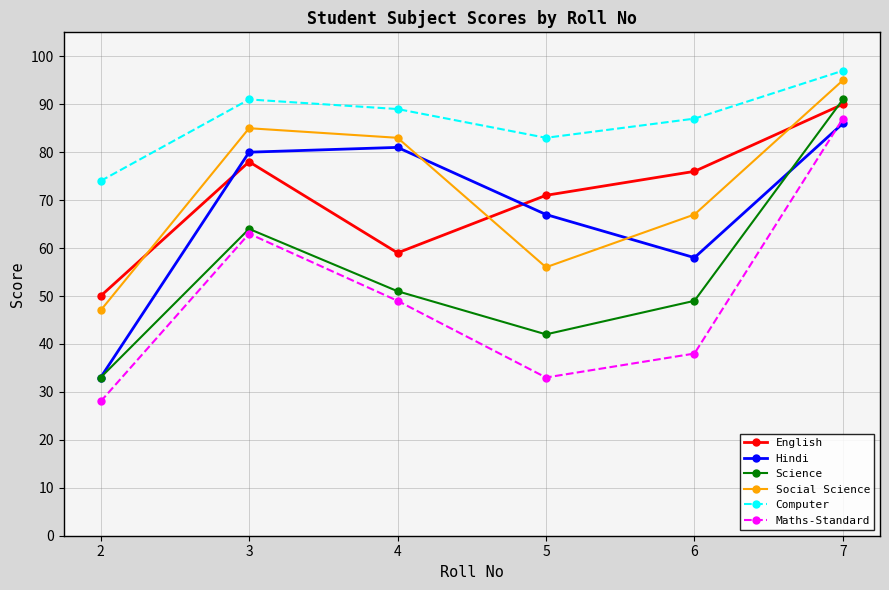

Which series has the largest total across all categories?

Computer